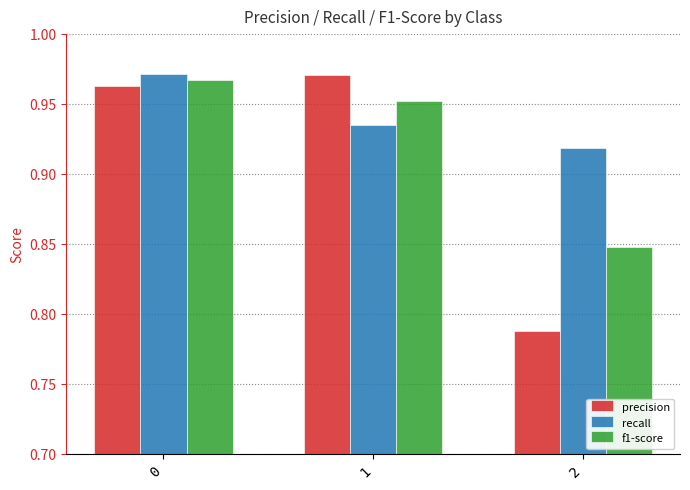

At how many categories does at least one series exceed 0?

3